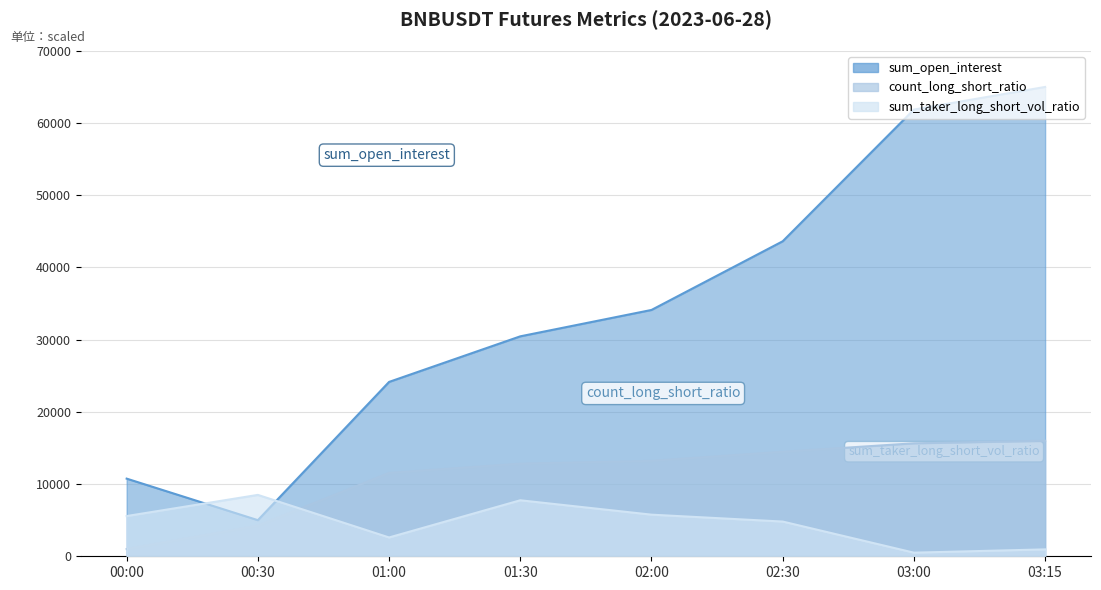

True or false: count_long_short_ratio and sum_open_interest cross at least once.

False